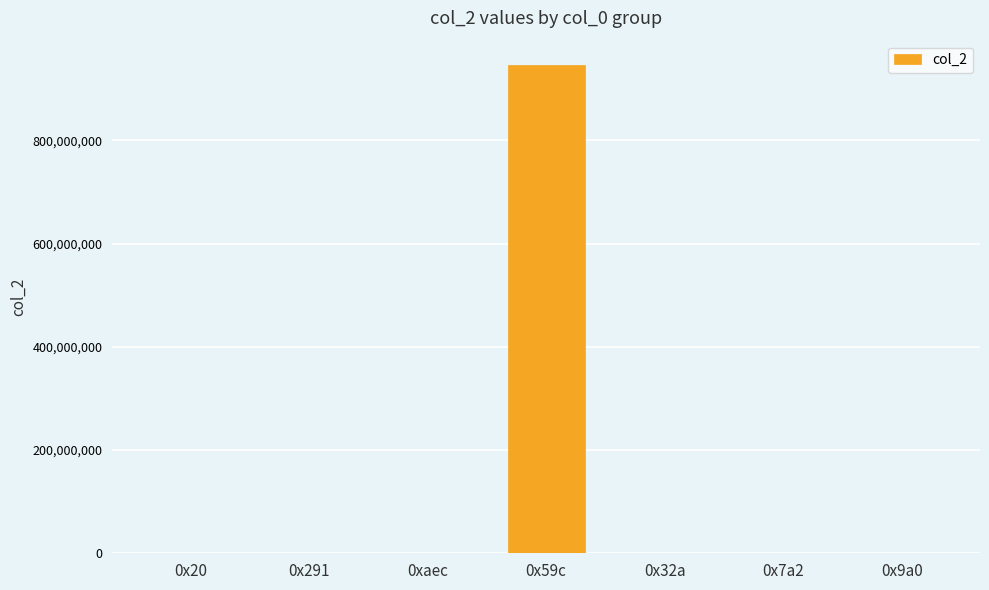

Does the chart contain stacked bars?

No